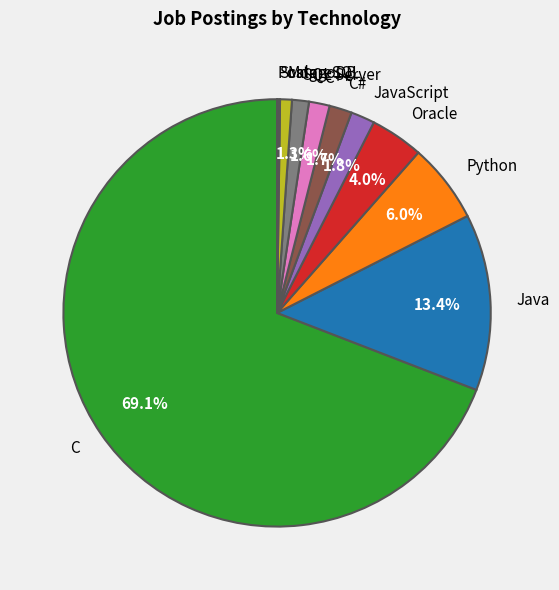

Does C represent more than half of the total?

Yes